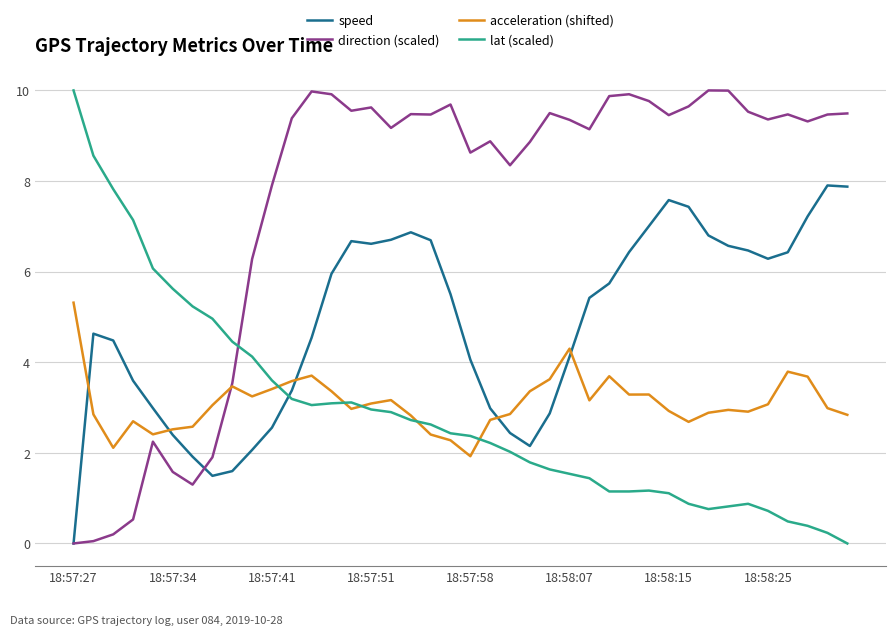

What is the greatest value displayed?

10.0